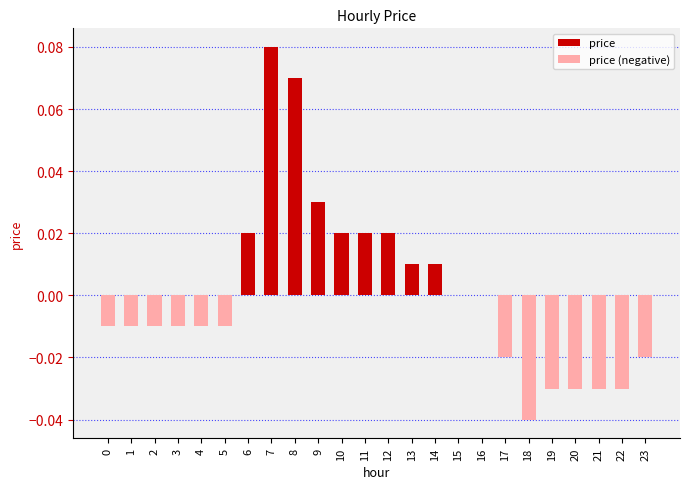

The value at 11 is 0.0. True or false?

True